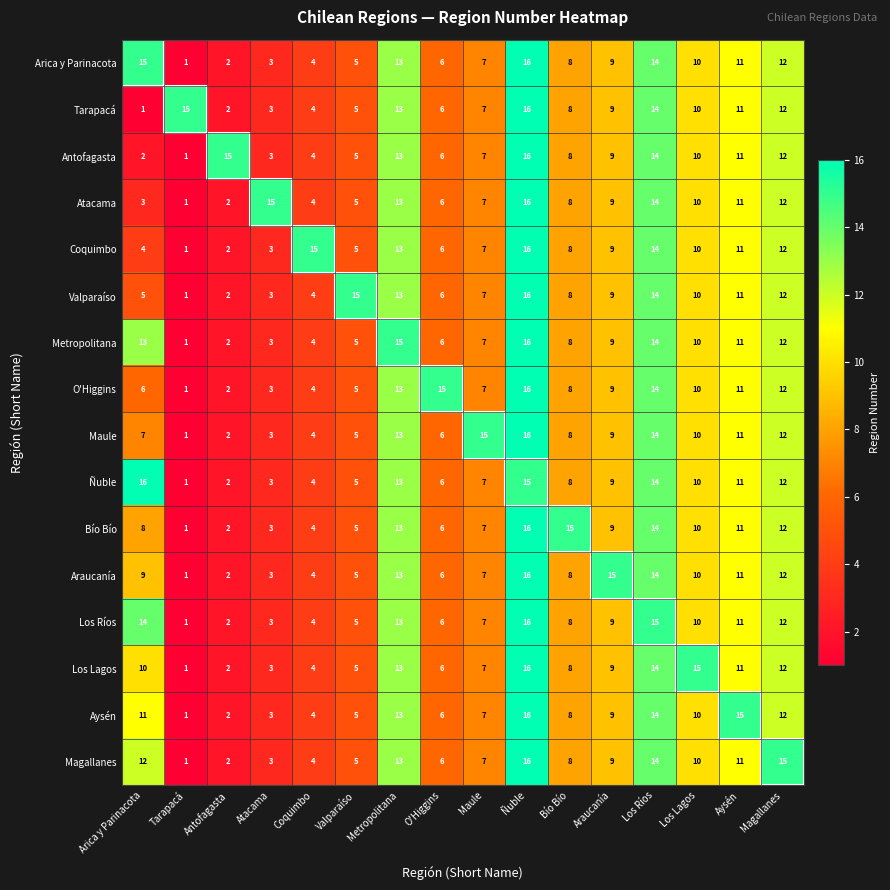

At which category is the sum across all series the highest?

Ñuble